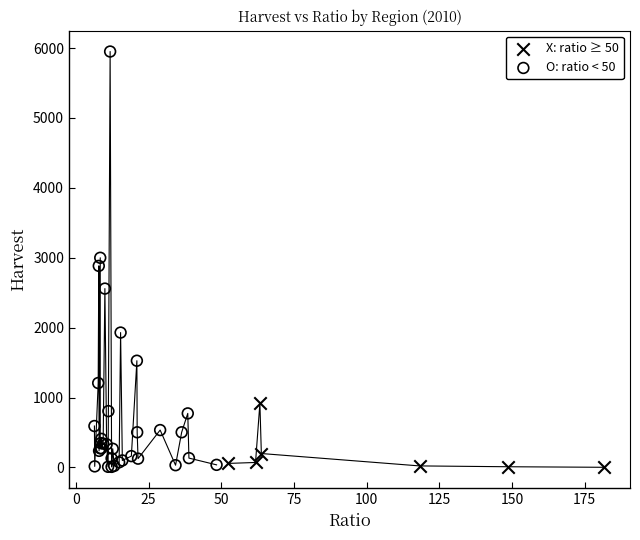

Which series contains the highest Y value?

O: ratio < 50